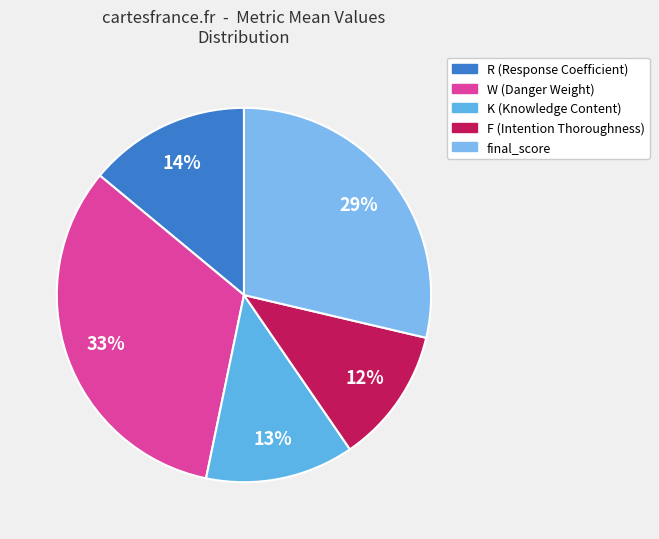

What percentage is the R (Response Coefficient) slice, to the nearest percent?

14%